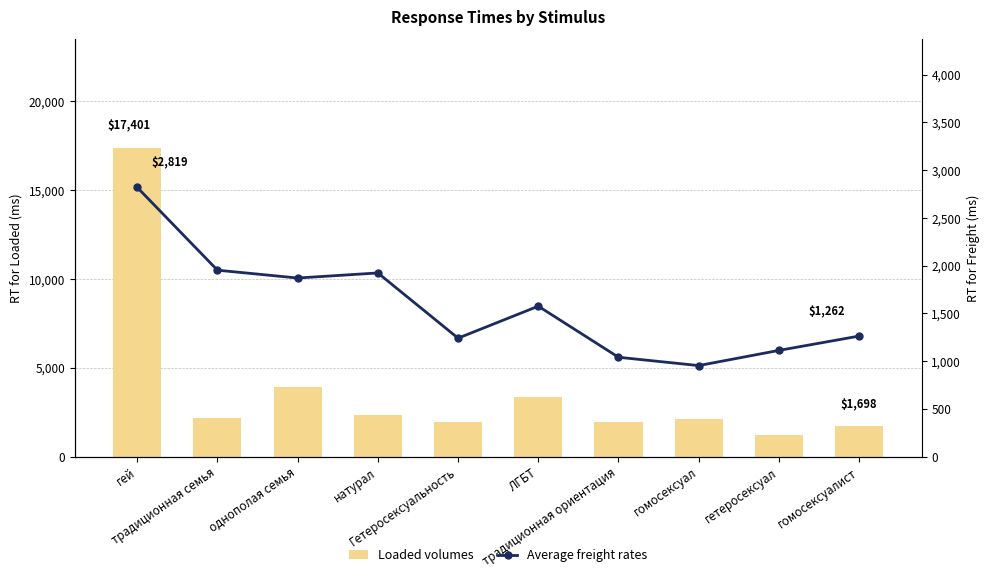

Between однополая семья and гомосексуалист, which series saw the biggest shift?

Loaded volumes